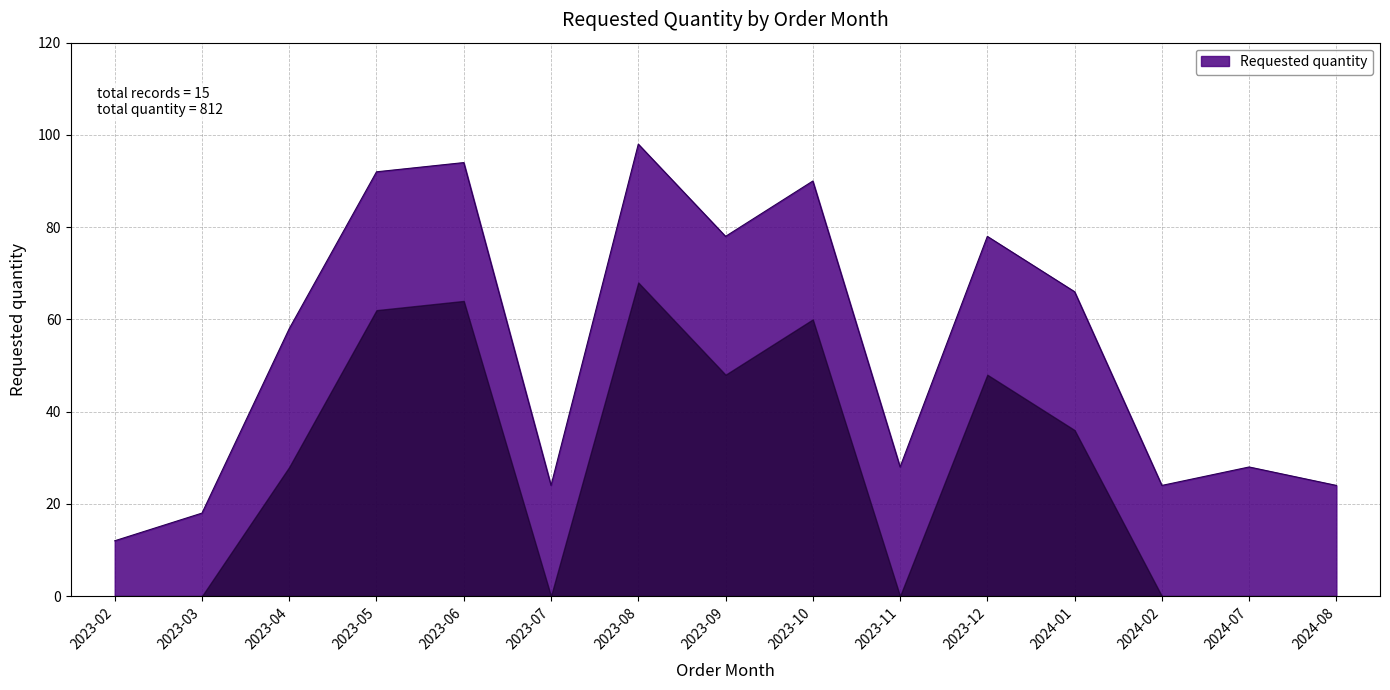

What is the difference between the maximum and minimum values?

86